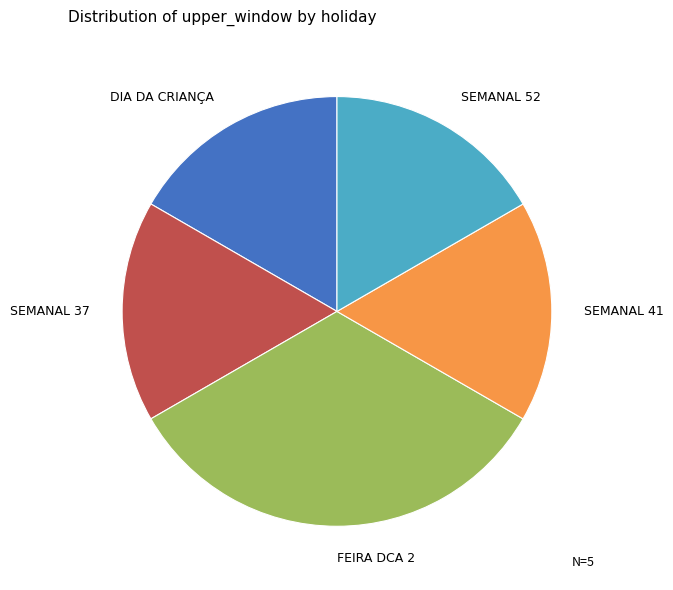

Does any single category account for the majority?

No